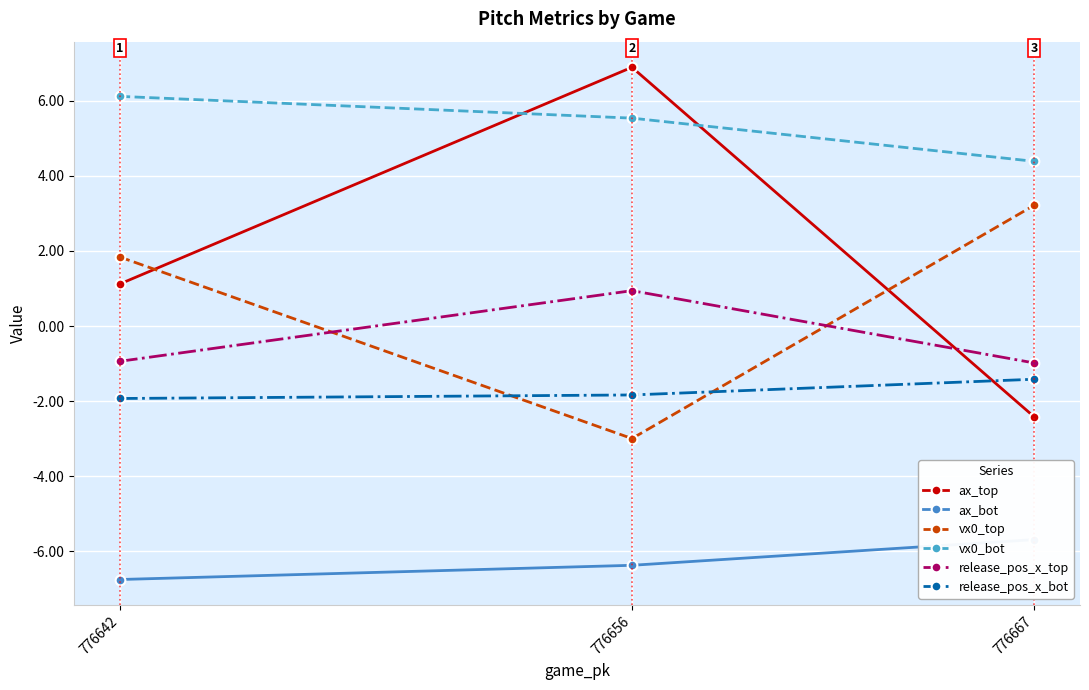

Reading left to right, what are all the values shown in this chart?

ax_top: 776642=1.1	776656=6.9	776667=-2.4
ax_bot: 776642=-6.7	776656=-6.4	776667=-5.7
vx0_top: 776642=1.8	776656=-3.0	776667=3.2
vx0_bot: 776642=6.1	776656=5.5	776667=4.4
release_pos_x_top: 776642=-0.9	776656=0.9	776667=-1.0
release_pos_x_bot: 776642=-1.9	776656=-1.8	776667=-1.4